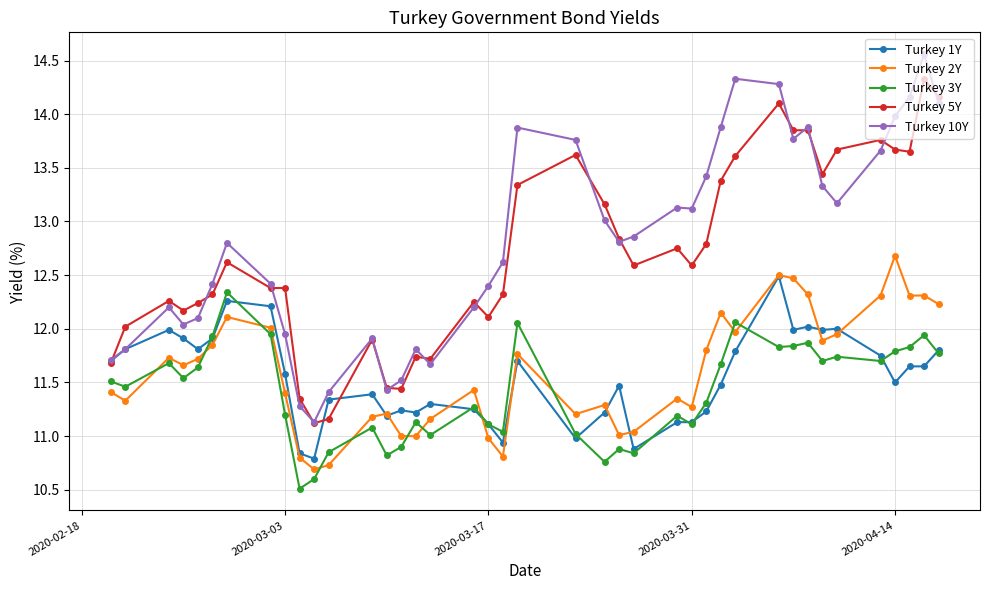

What is the smallest value displayed?

10.5